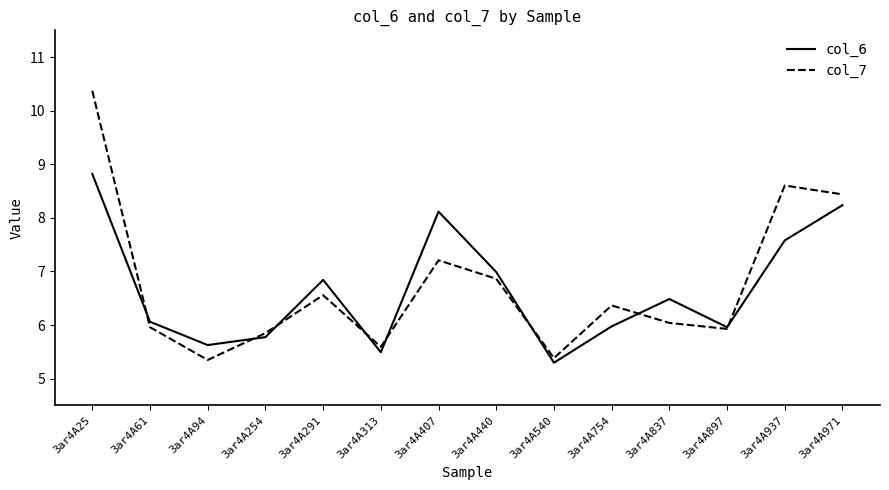

List the series in order of their peak value, lowest first.

col_6, col_7